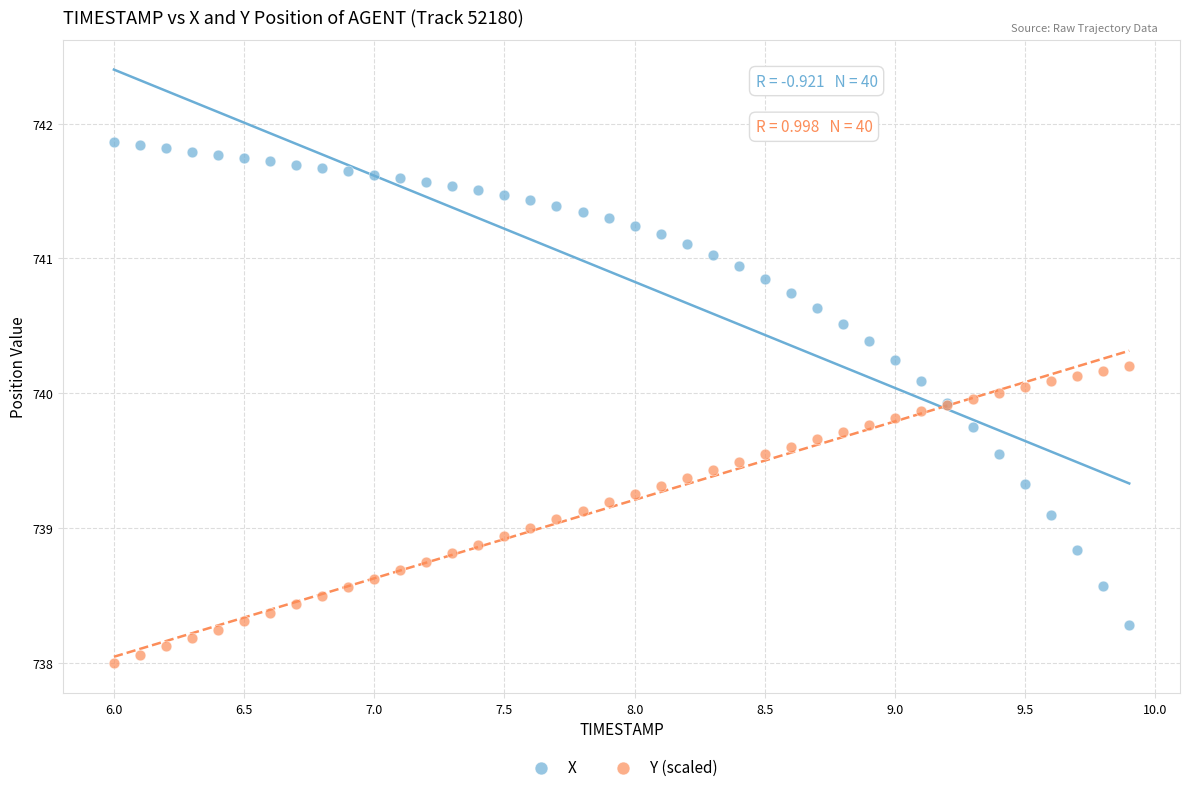

Which series has the largest Y range (max minus min)?

X